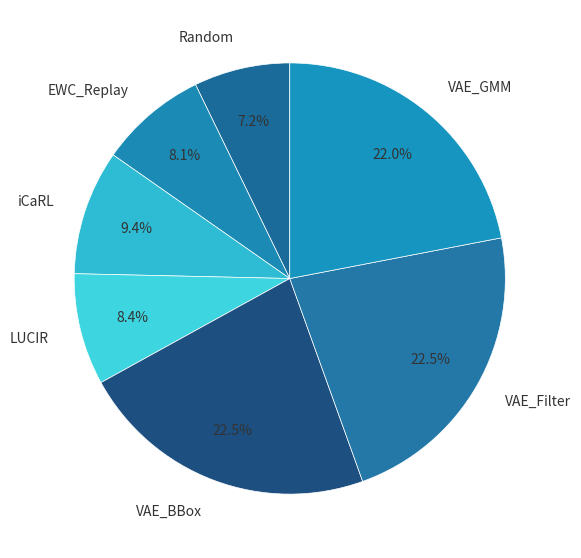

Which slice is the smallest?

Random